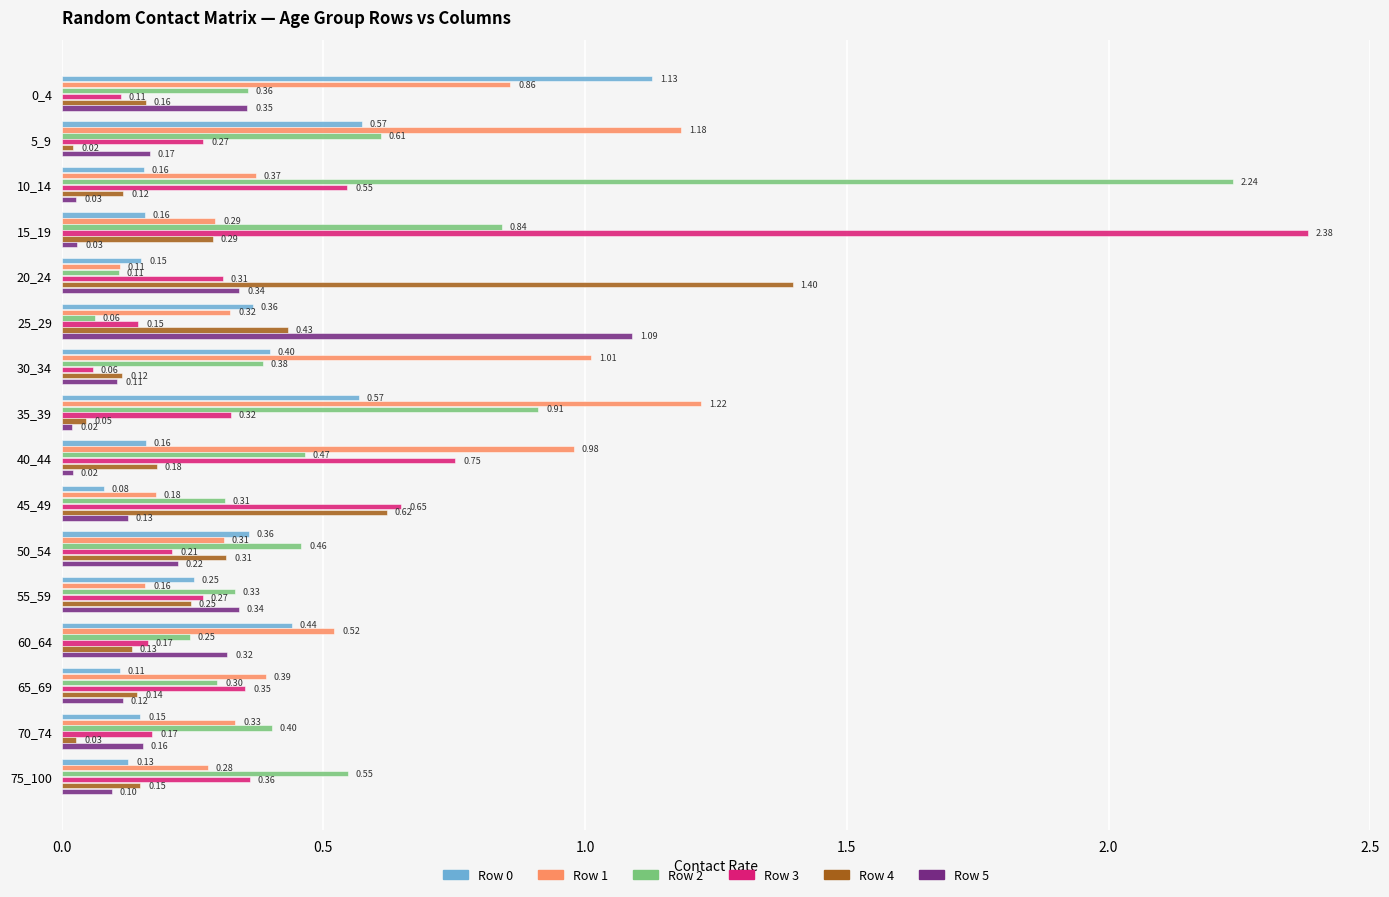

Which series has the widest spread of values?

Row 3